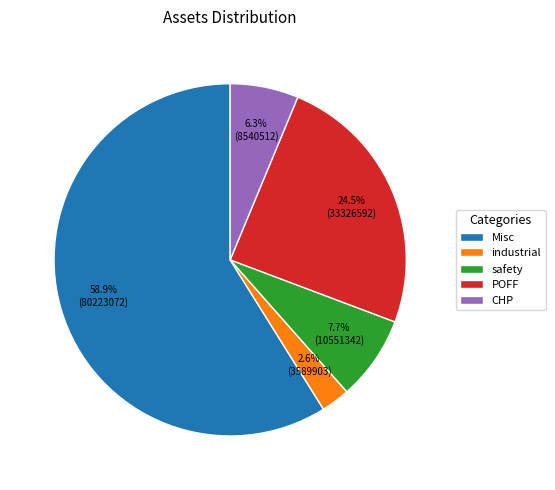

The industrial slice represents 3% of the pie. True or false?

True